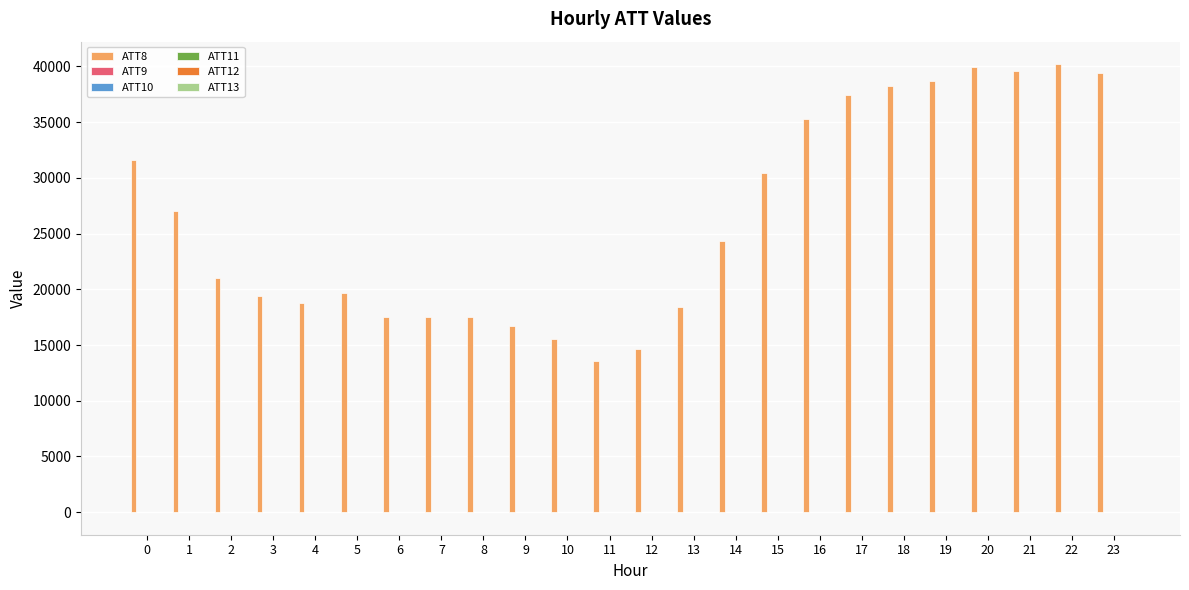

Which series has the largest total across all categories?

ATT8